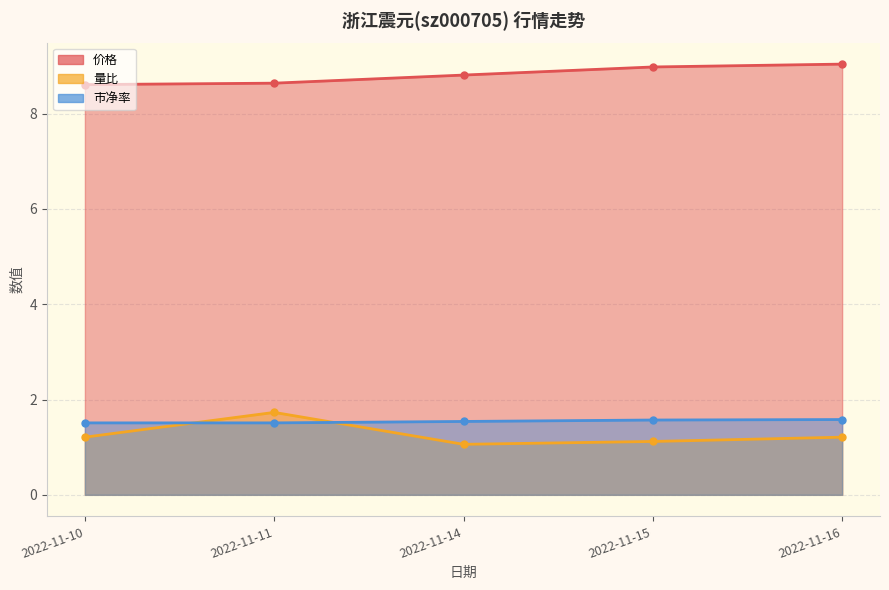

Reading left to right, what are all the values shown in this chart?

价格: 2022-11-10=8.6	2022-11-11=8.6	2022-11-14=8.8	2022-11-15=9.0	2022-11-16=9.0
市净率: 2022-11-10=1.5	2022-11-11=1.5	2022-11-14=1.5	2022-11-15=1.6	2022-11-16=1.6